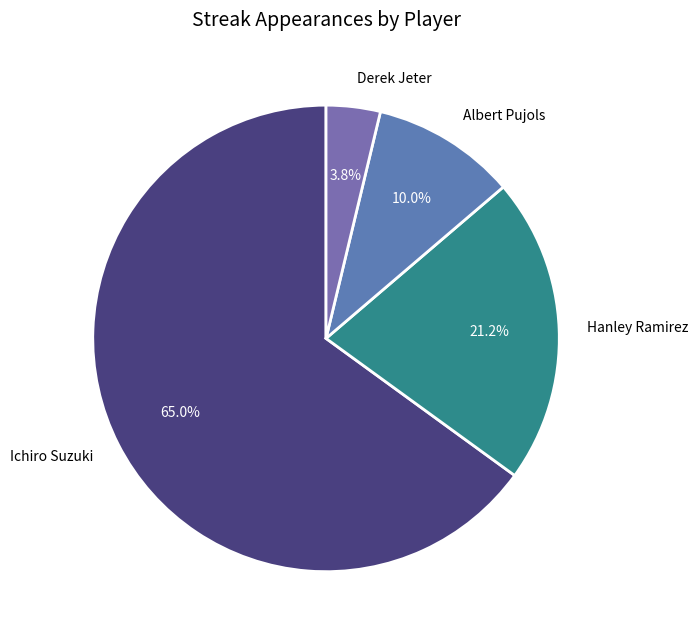

Does Derek Jeter represent more than half of the total?

No